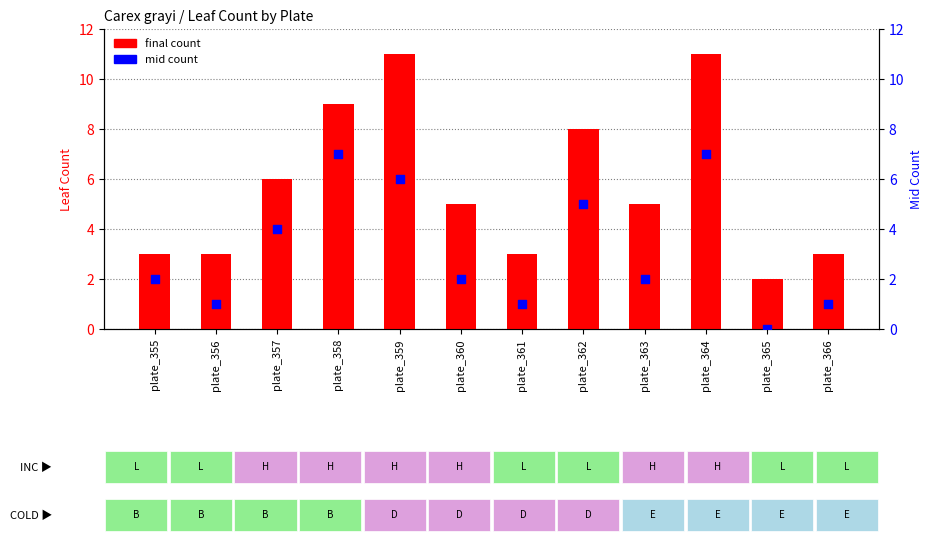

Which series contains the highest Y value?

final count